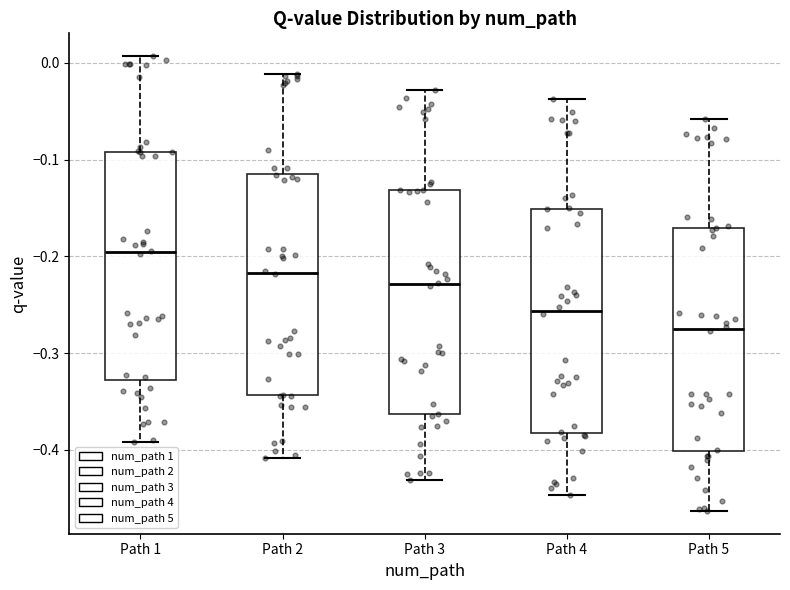

Reading left to right, transcribe this box plot: for each box, give where its median line is, the range the box spans, and where its two whiskers end, as read against the y-axis. The values are not printed on the chart, so give them approximately, as read against the axis.

Path 1: median -0.20, box -0.33 to -0.09, whiskers -0.39 to 0.01
Path 2: median -0.22, box -0.34 to -0.11, whiskers -0.41 to -0.01
Path 3: median -0.23, box -0.36 to -0.13, whiskers -0.43 to -0.03
Path 4: median -0.26, box -0.38 to -0.15, whiskers -0.45 to -0.04
Path 5: median -0.28, box -0.40 to -0.17, whiskers -0.46 to -0.06